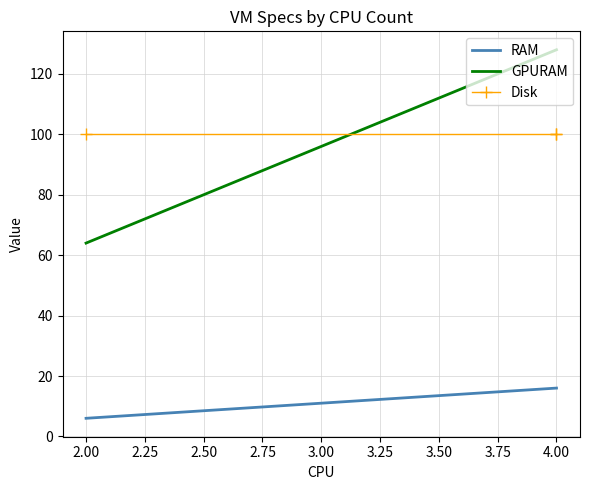

Which series has the widest spread of values?

GPURAM